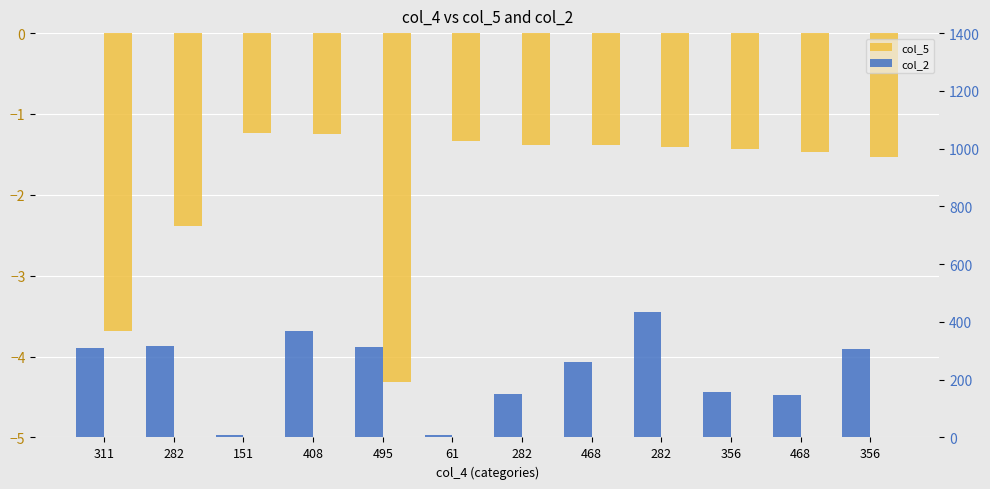

What is the label of the 10th bar from the right?

151